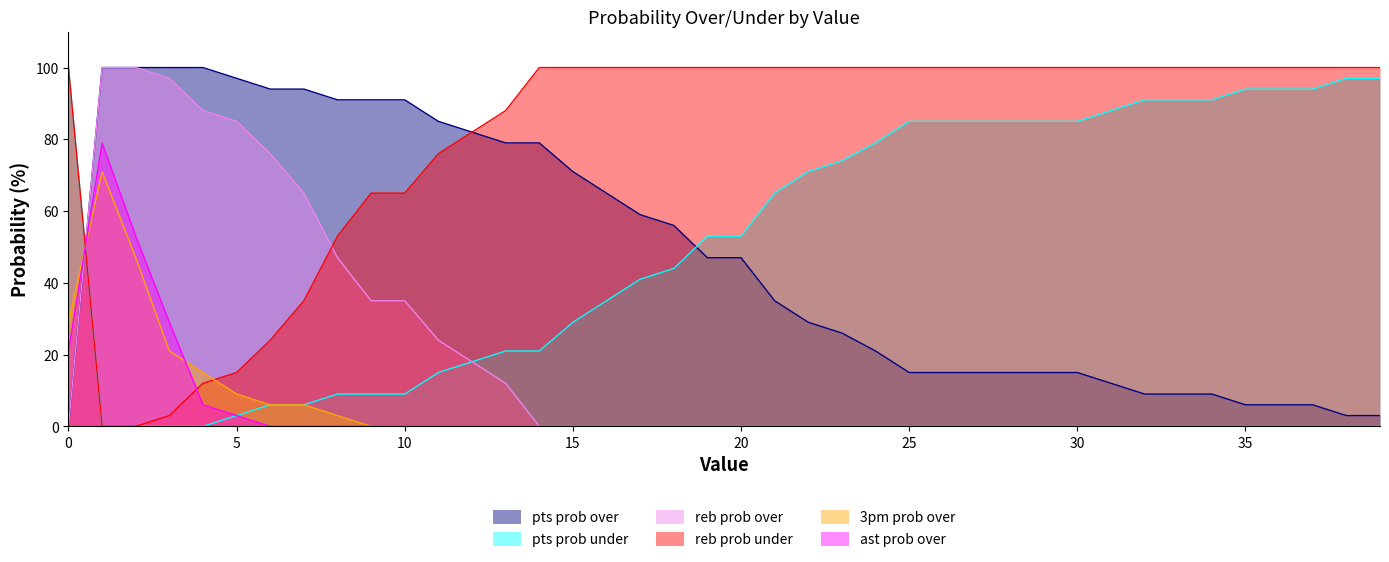

Which category has the highest value in the ast prob over series?

1